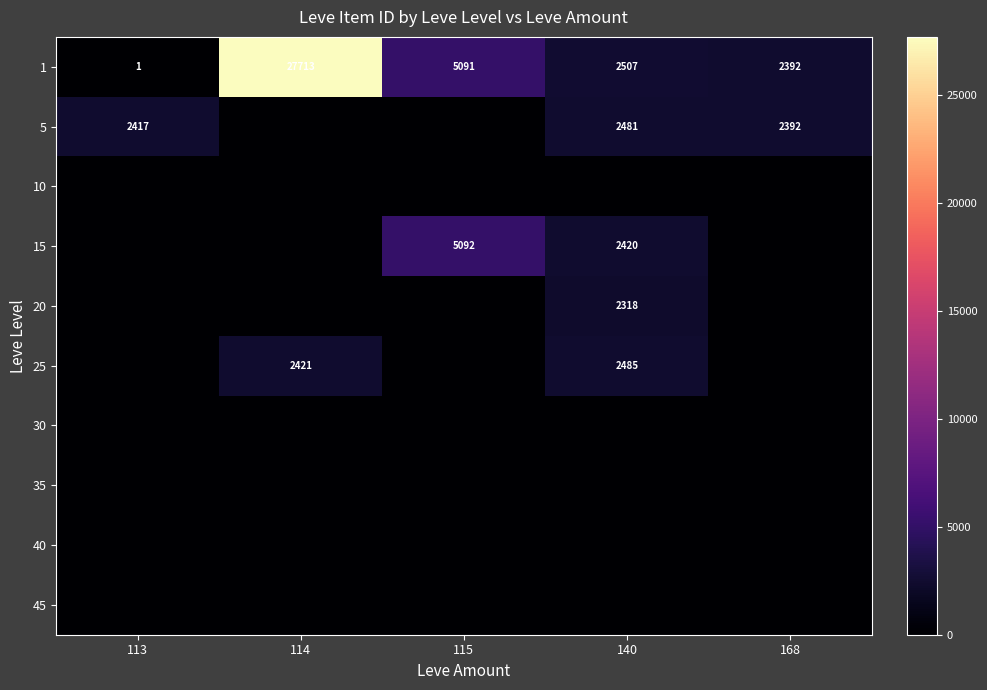

What is the average value of the 1 series?

7541